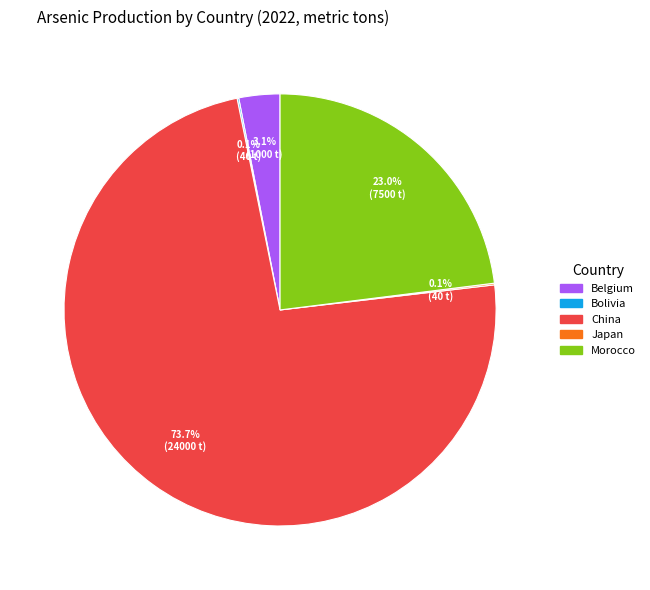

How much of the chart is everything except China?

26.3%